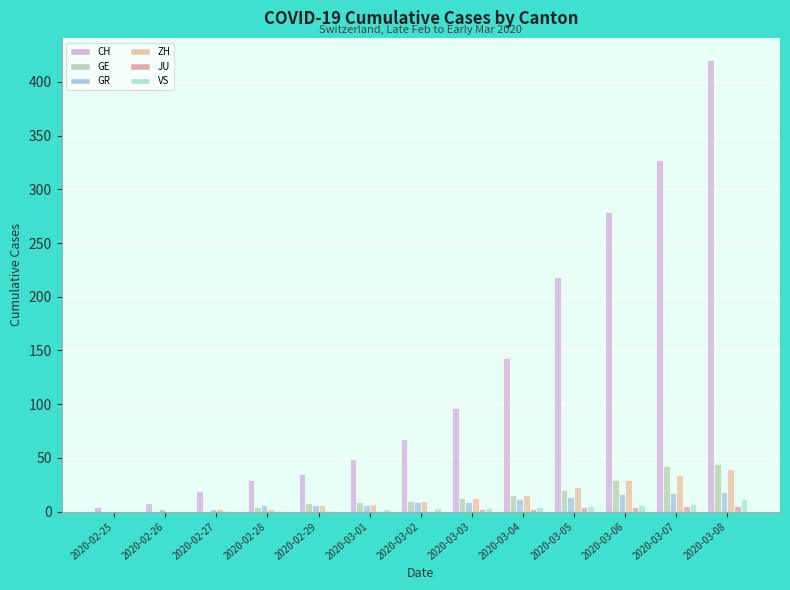

List the labels in order of GR value, largest first.

2020-03-08, 2020-03-07, 2020-03-06, 2020-03-05, 2020-03-04, 2020-03-02, 2020-03-03, 2020-02-28, 2020-02-29, 2020-03-01, 2020-02-26, 2020-02-27, 2020-02-25